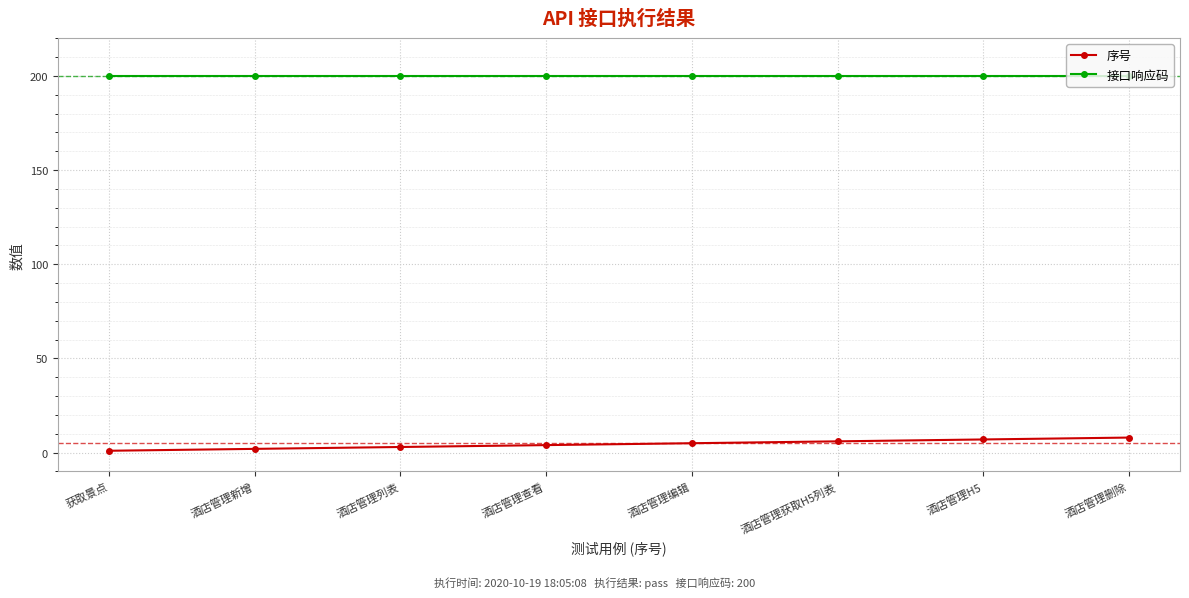

How many distinct data groups are displayed?

2